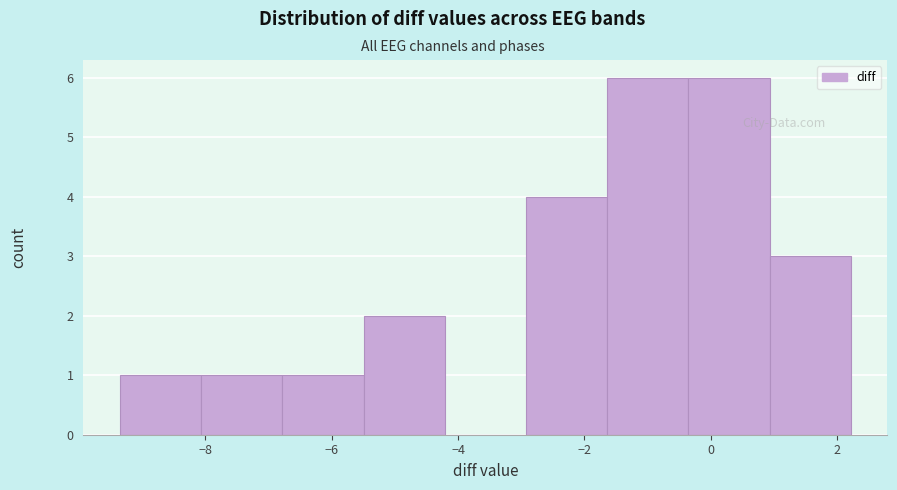

How tall is the bar that spans -6.8 to -5.4 on the x-axis? Neither the bar edges nor the heights are printed on the chart, so give them approximately, as read against the axes.

1